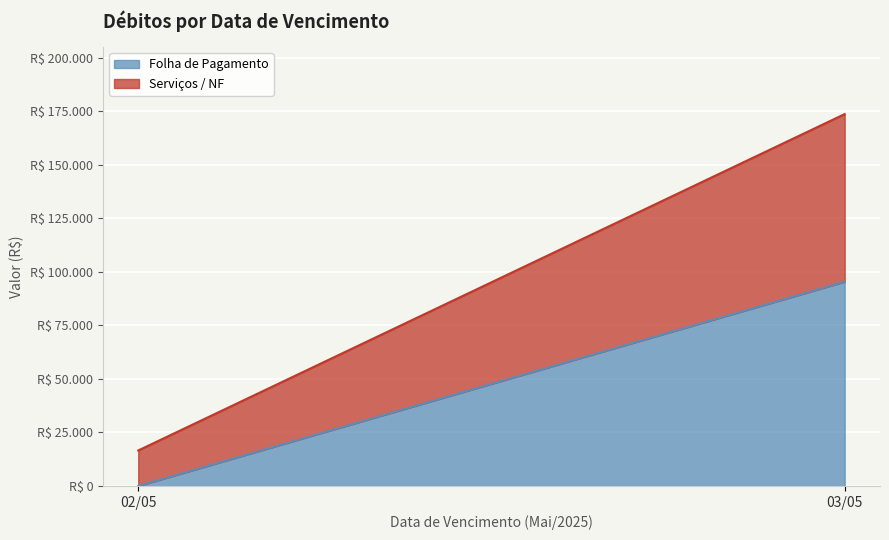

What are all the series names shown in the legend?

Folha de Pagamento, Serviços / NF